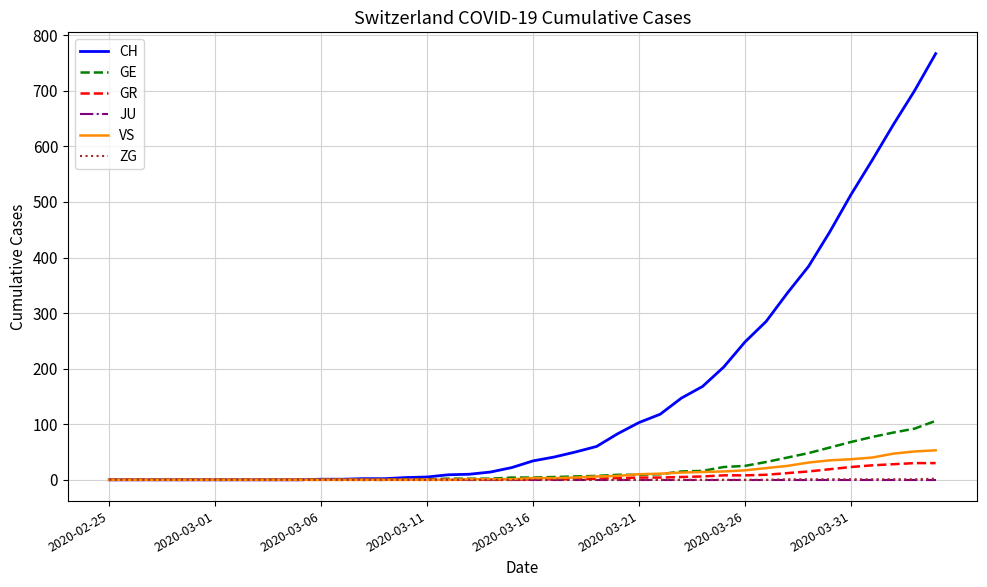

What is the greatest value displayed?

767